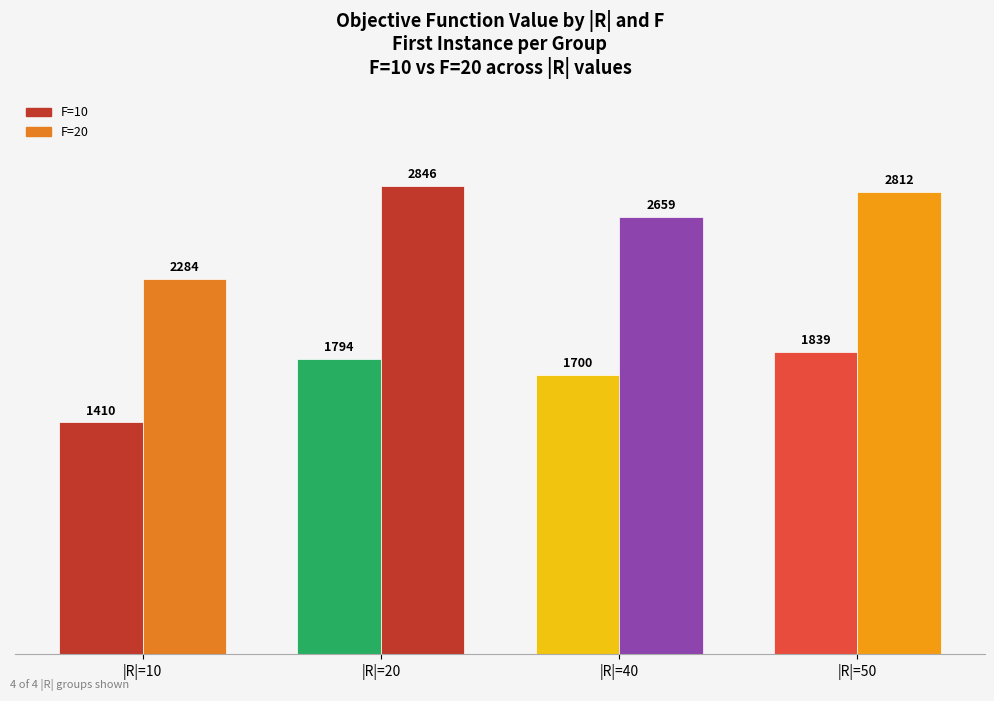

What is the sum of all values?

17343.4